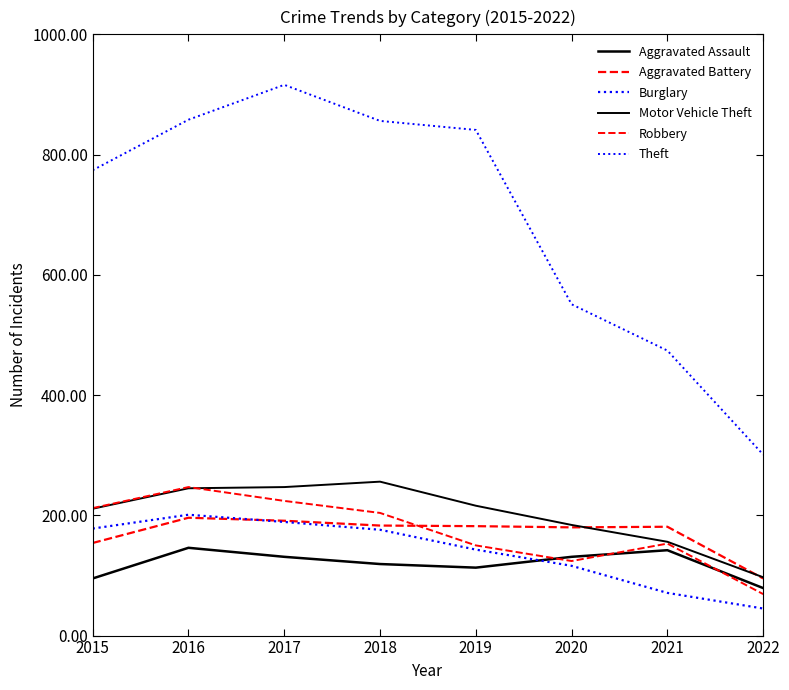

Is this an area chart (filled region under the line)?

No